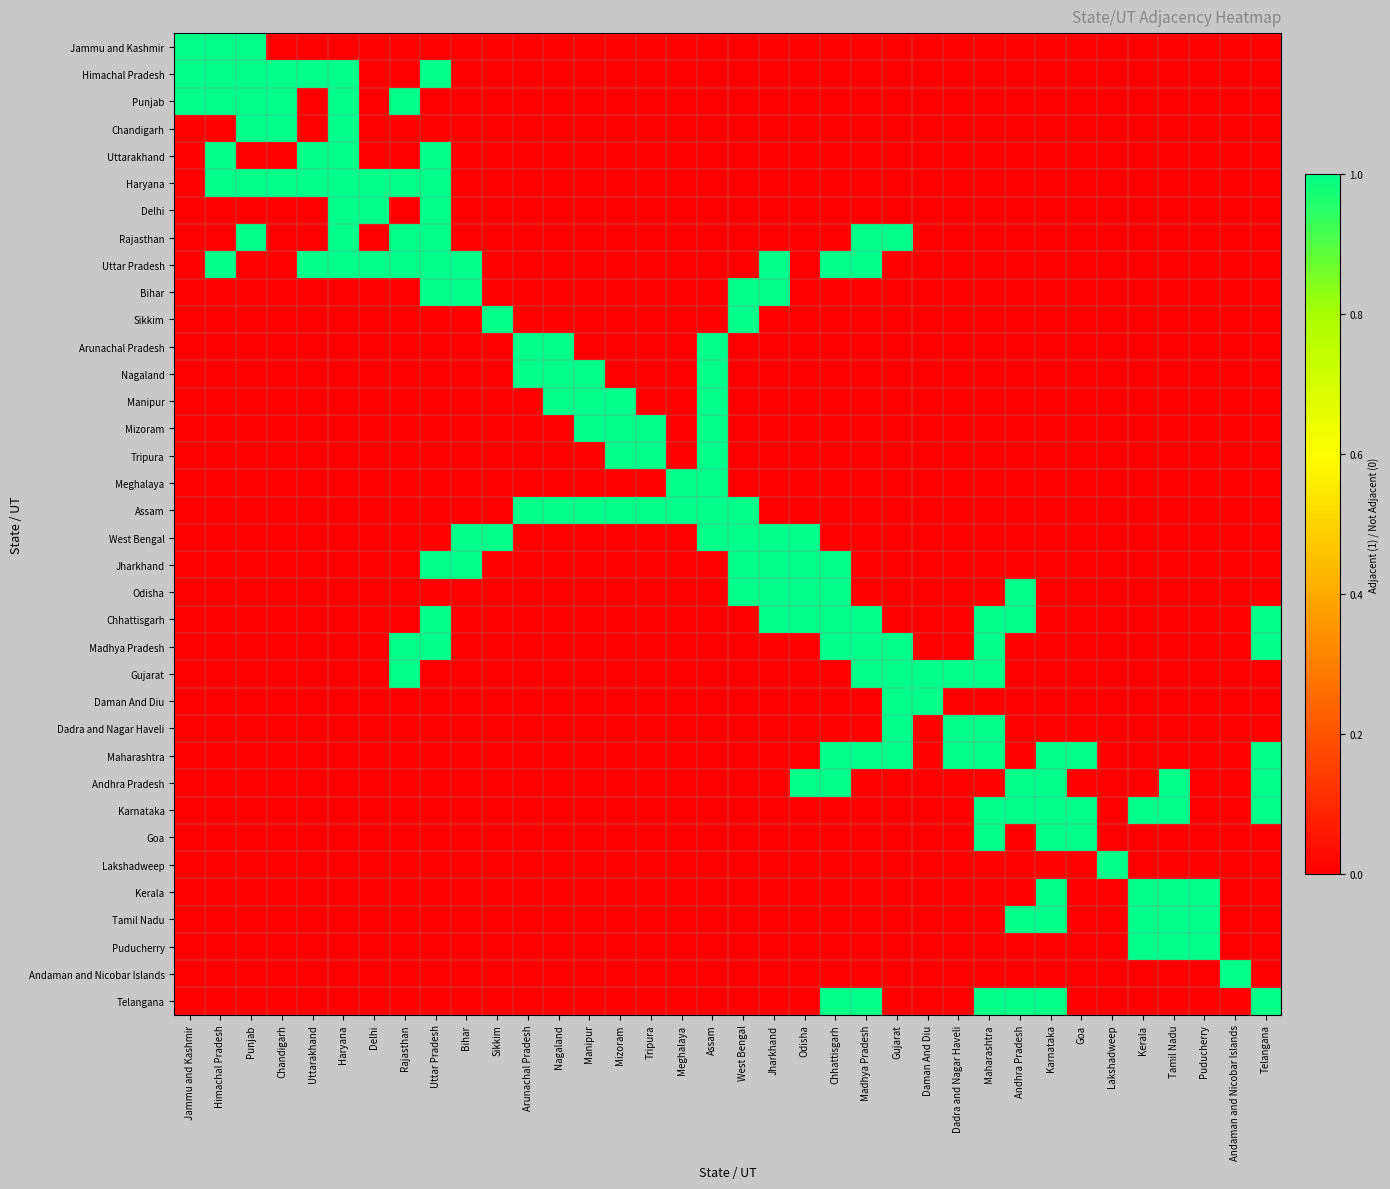

At how many categories does at least one series exceed 0?

36